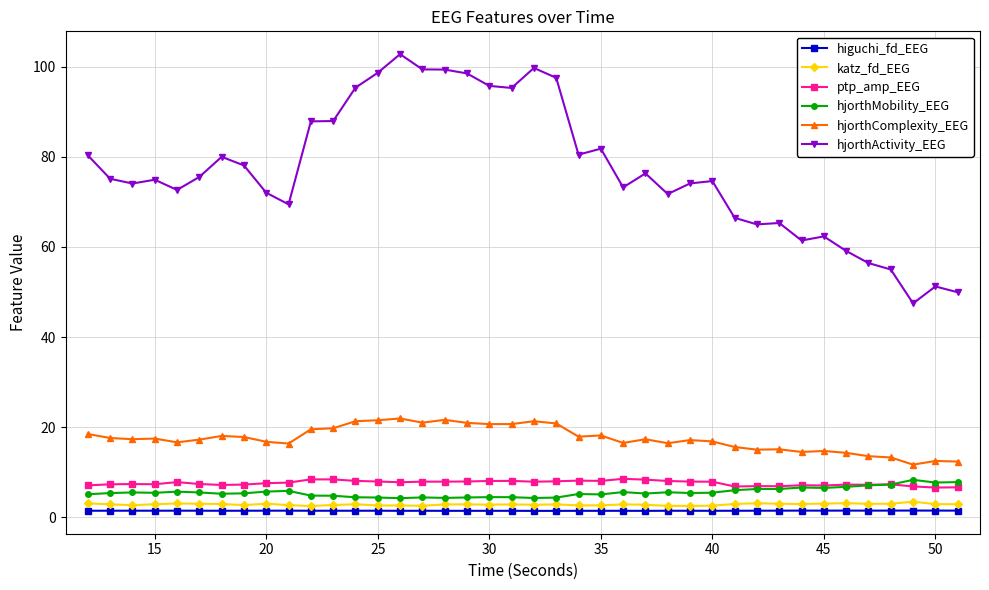

True or false: hjorthComplexity_EEG and hjorthActivity_EEG intersect in this chart.

False